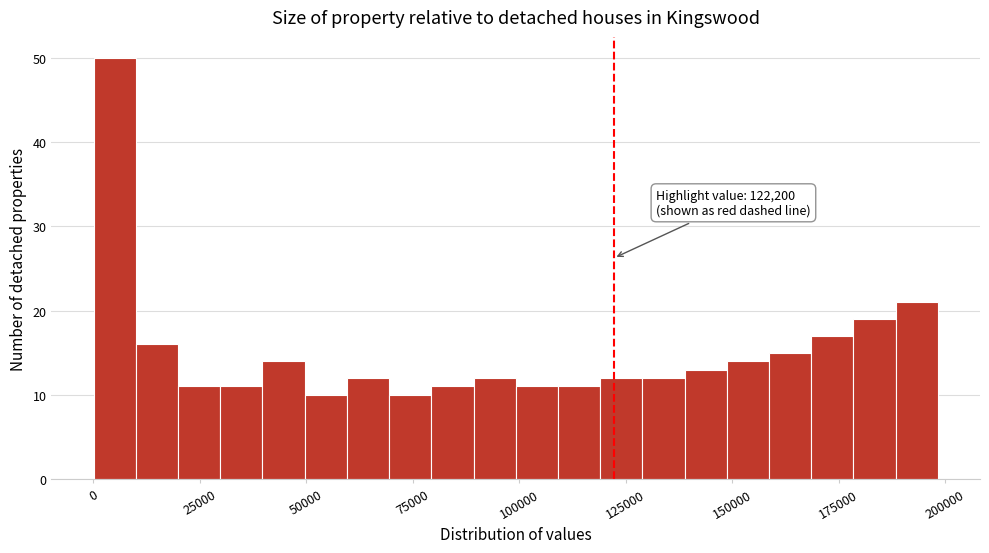

Around what value on the x-axis is the tallest bar? Give the approximate position of its centre, as read against the axis.

5000